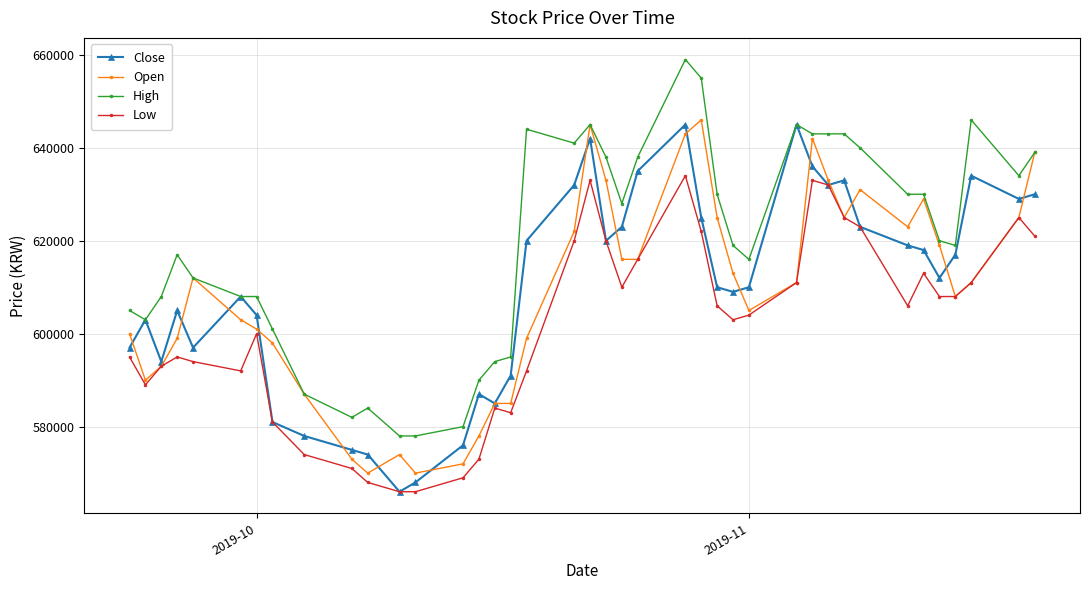

What is the minimum value shown in the chart?

566000